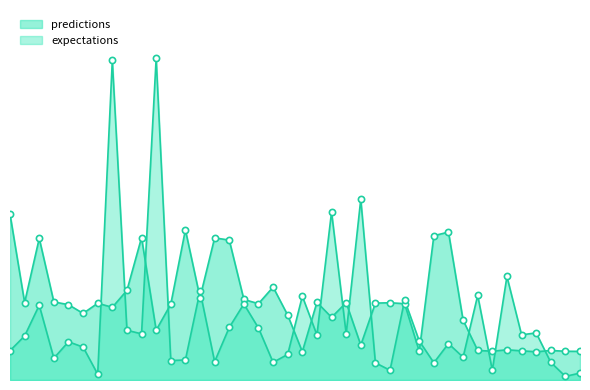

Is the value of expectations at 2010-9-21 greater than the value of predictions at 2010-9-7?

No